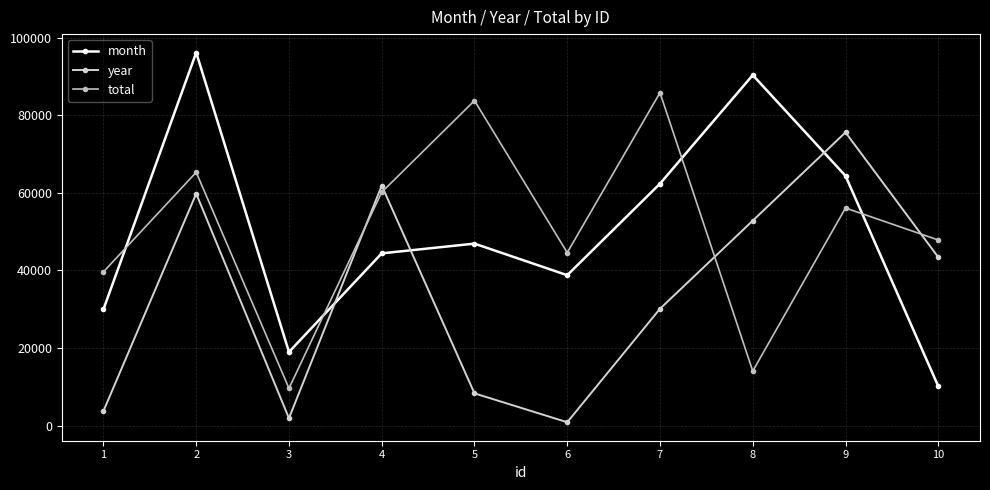

True or false: month has more than 2 points higher than both neighbors.

True